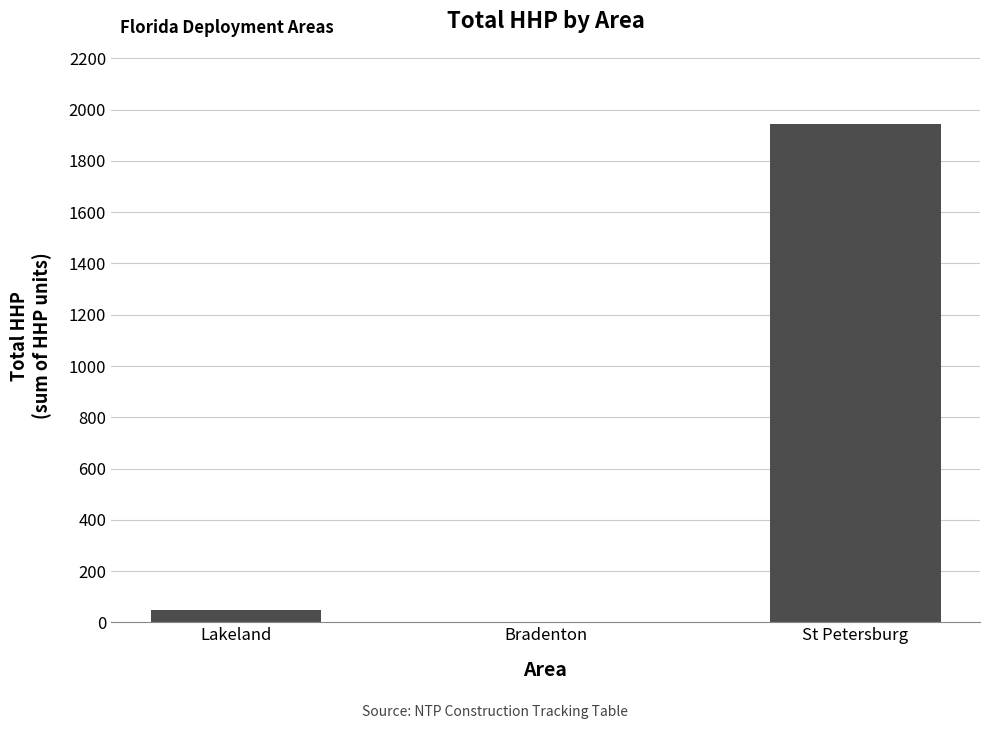

What is the sum of the values at Lakeland and St Petersburg?

1995